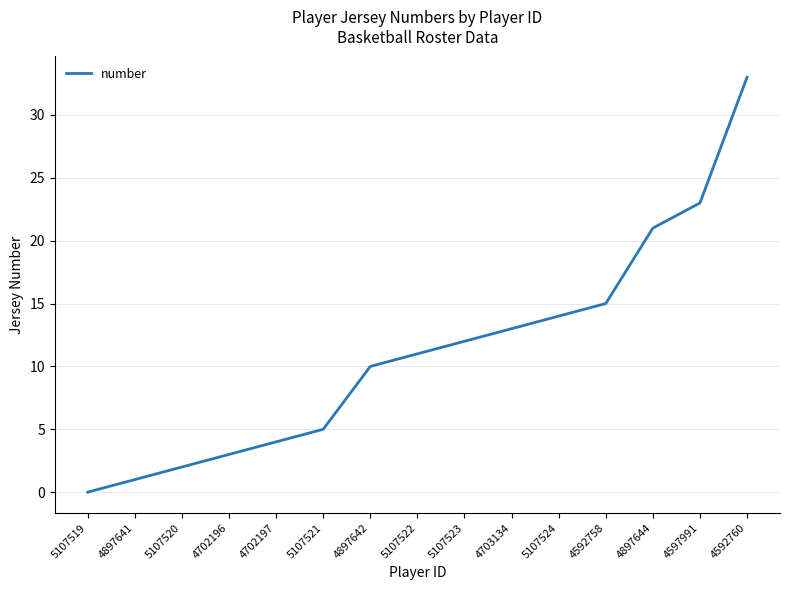

What is the greatest value displayed?

33